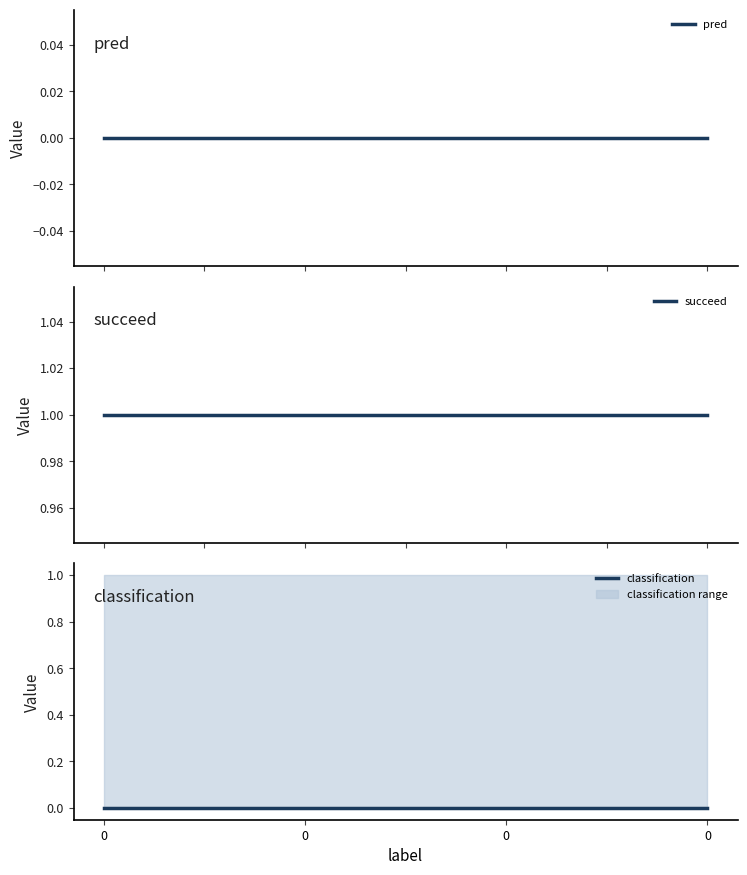

What is the total value across all series at 0?

1